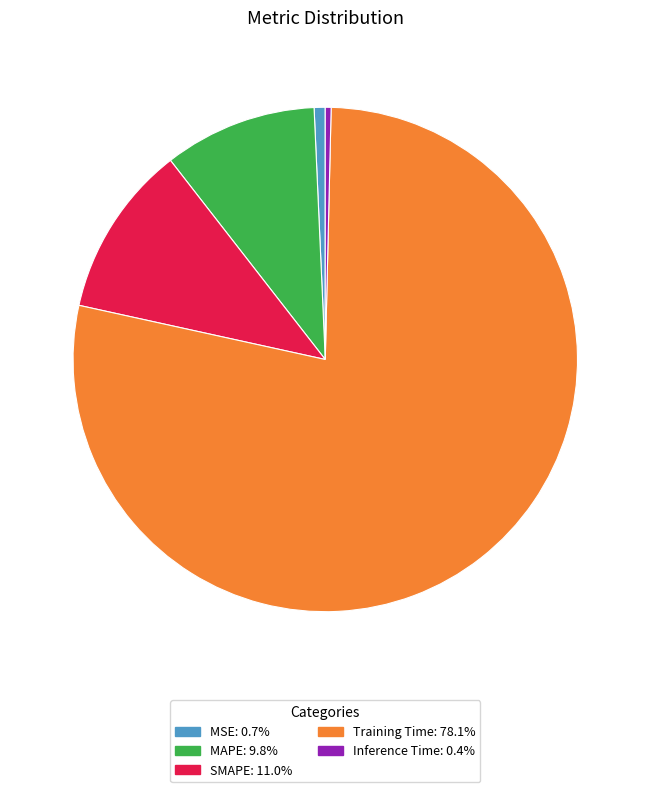

Is it true that Training Time is 93% of the pie?

False